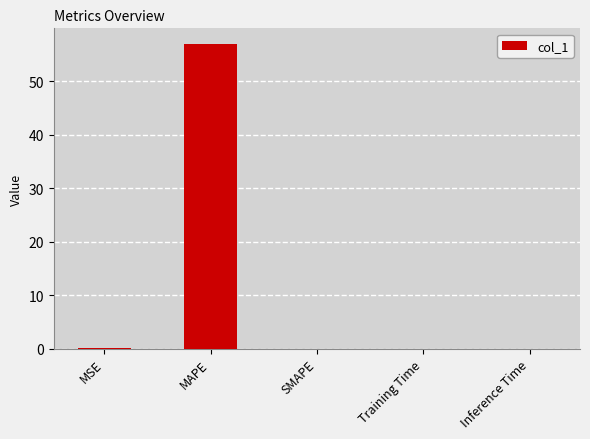

Which label corresponds to the largest value in the chart?

MAPE